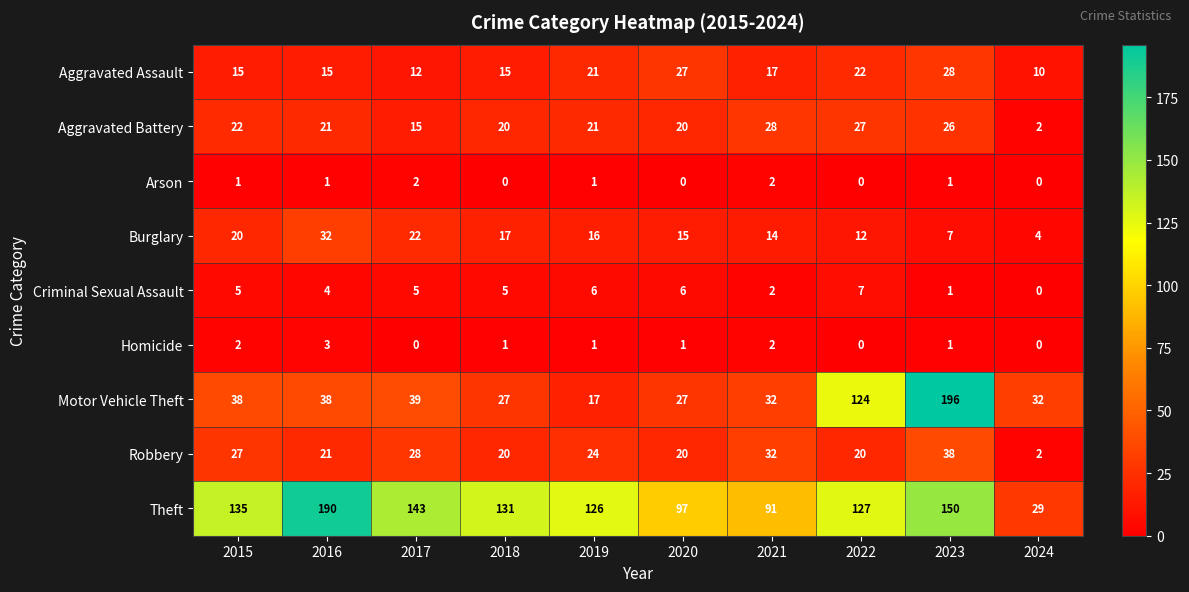

True or false: Homicide has a value of 2 at 2019.

False